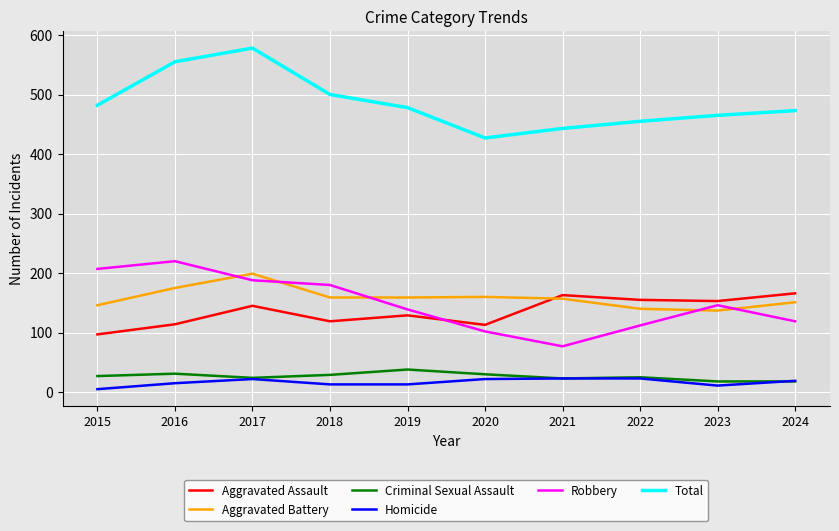

True or false: Robbery has a value of 350 at 2016.

False